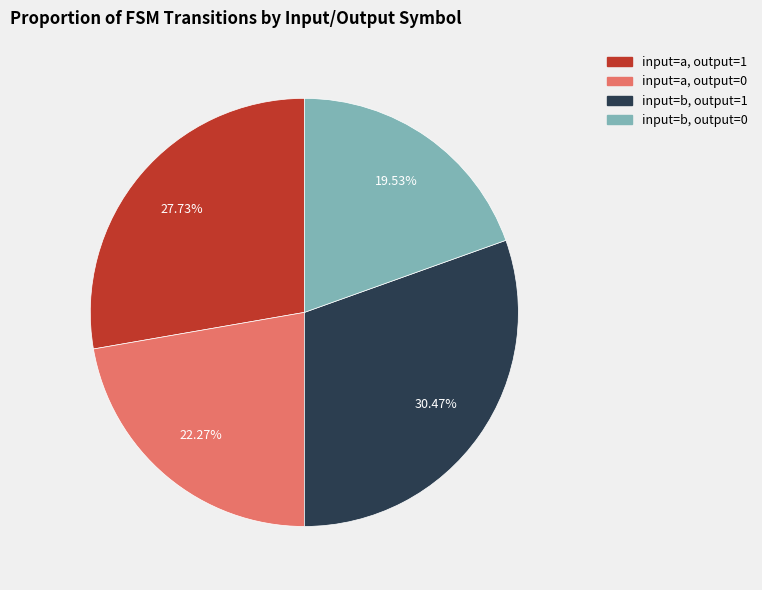

Which has a higher value, input=b, output=1 or input=a, output=1?

input=b, output=1